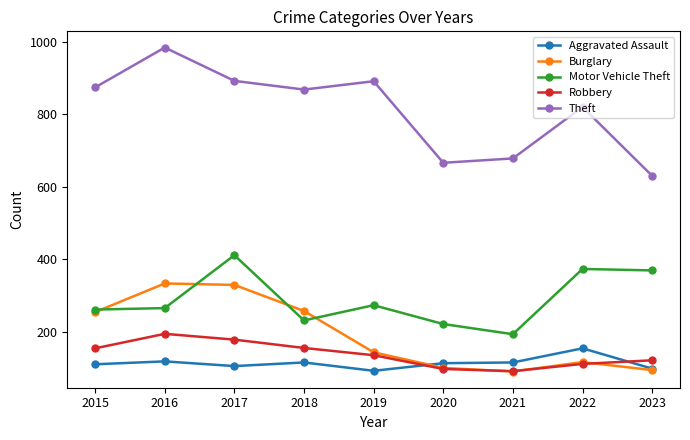

Where does the Robbery series first go above 135?

2015